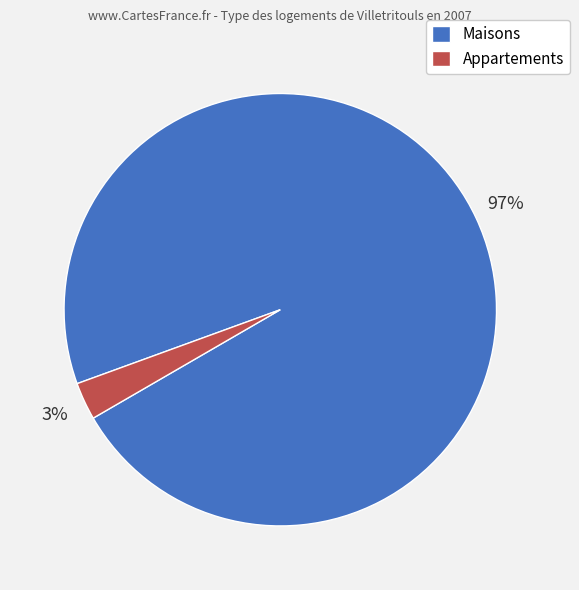

Do Maisons and Appartements together represent more than half of the pie?

Yes